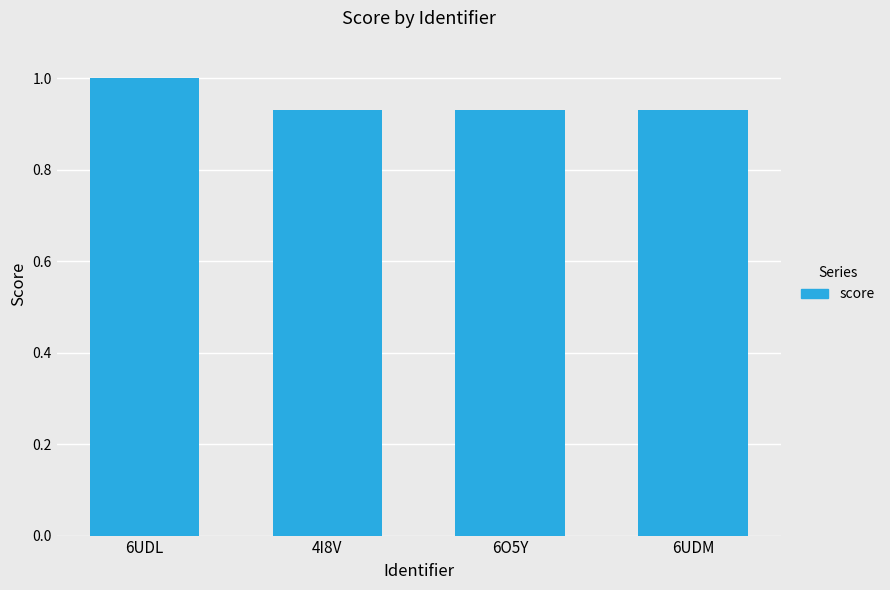

What is the sum of all values?

3.8